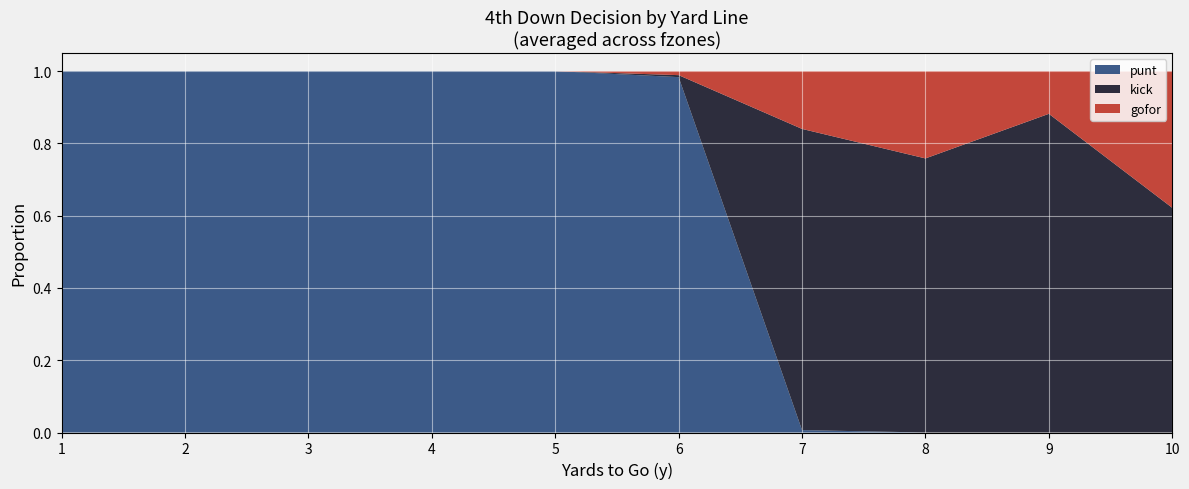

True or false: punt has a value of 0.0 at 10.

True